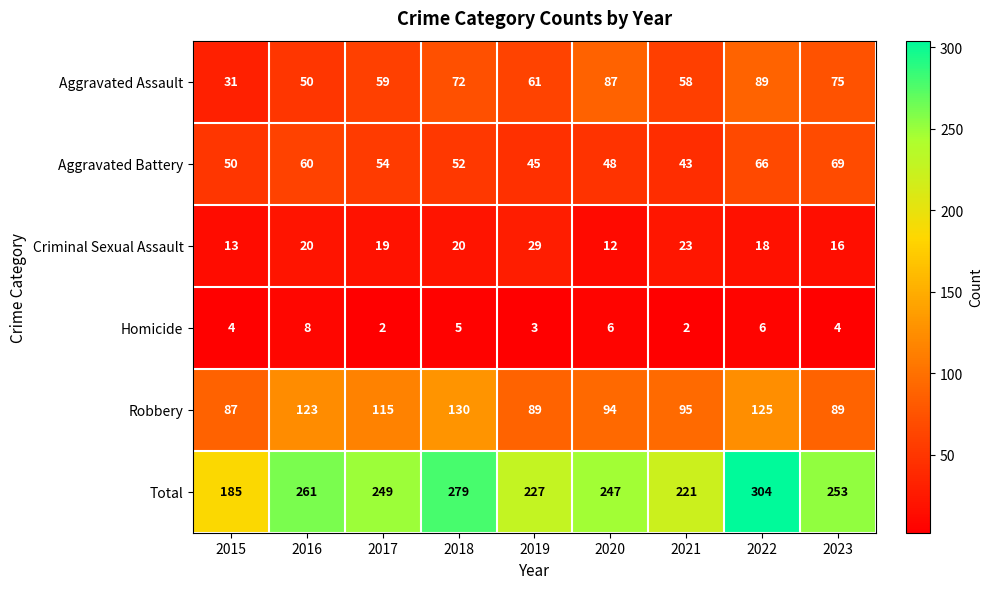

At 2016, list the series in order from smallest to largest.

Homicide, Criminal Sexual Assault, Aggravated Assault, Aggravated Battery, Robbery, Total